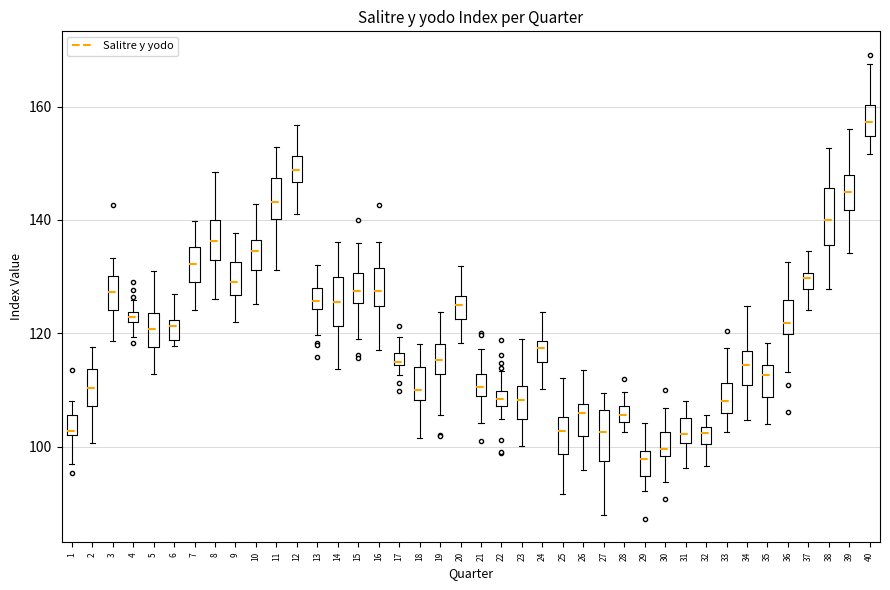

Where is the upper edge of the box at x = 11 on the y-axis? The values are not printed on the chart, so give them approximately, as read against the axis.

148